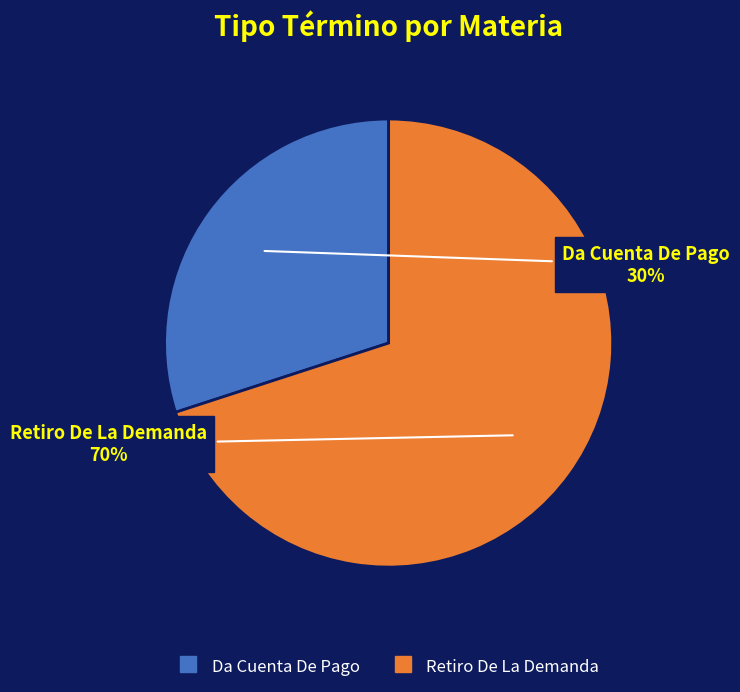

To the nearest percent, what portion does Da Cuenta De Pago represent?

30%